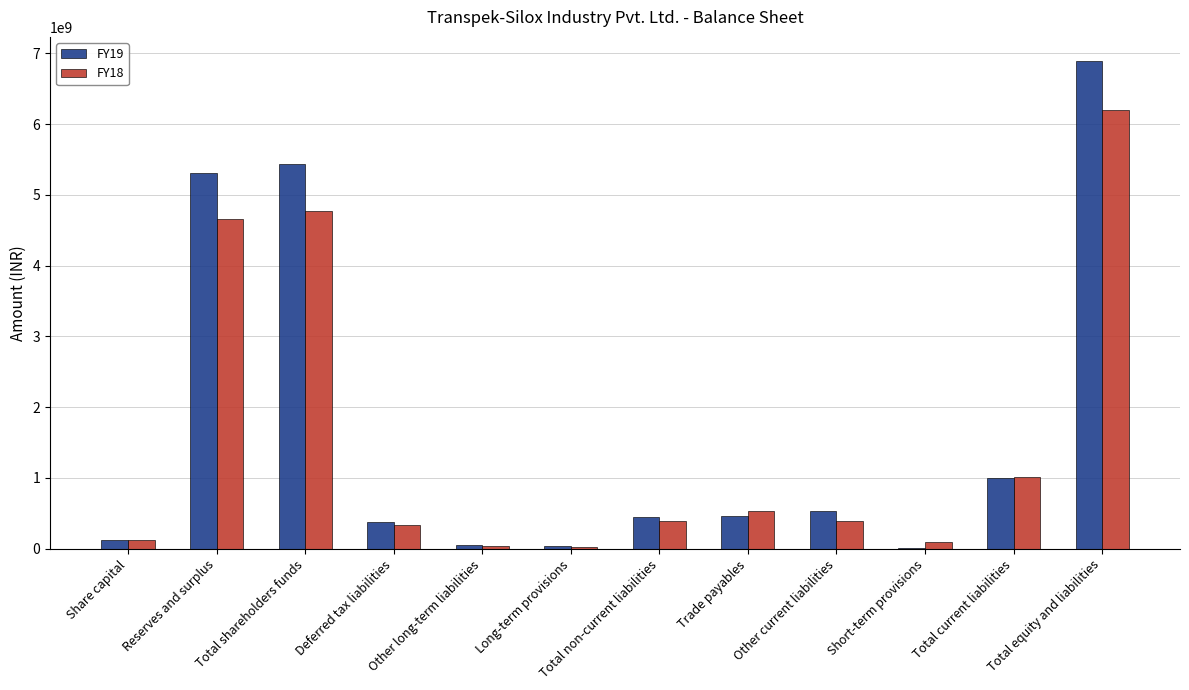

The FY19 series shows 452610000 at Total non-current liabilities. True or false?

True